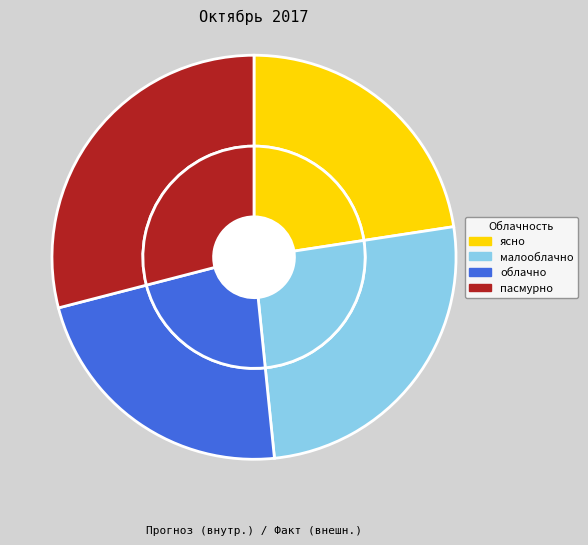

Rank the categories by value from highest to lowest.

пасмурно, малооблачно, ясно, облачно